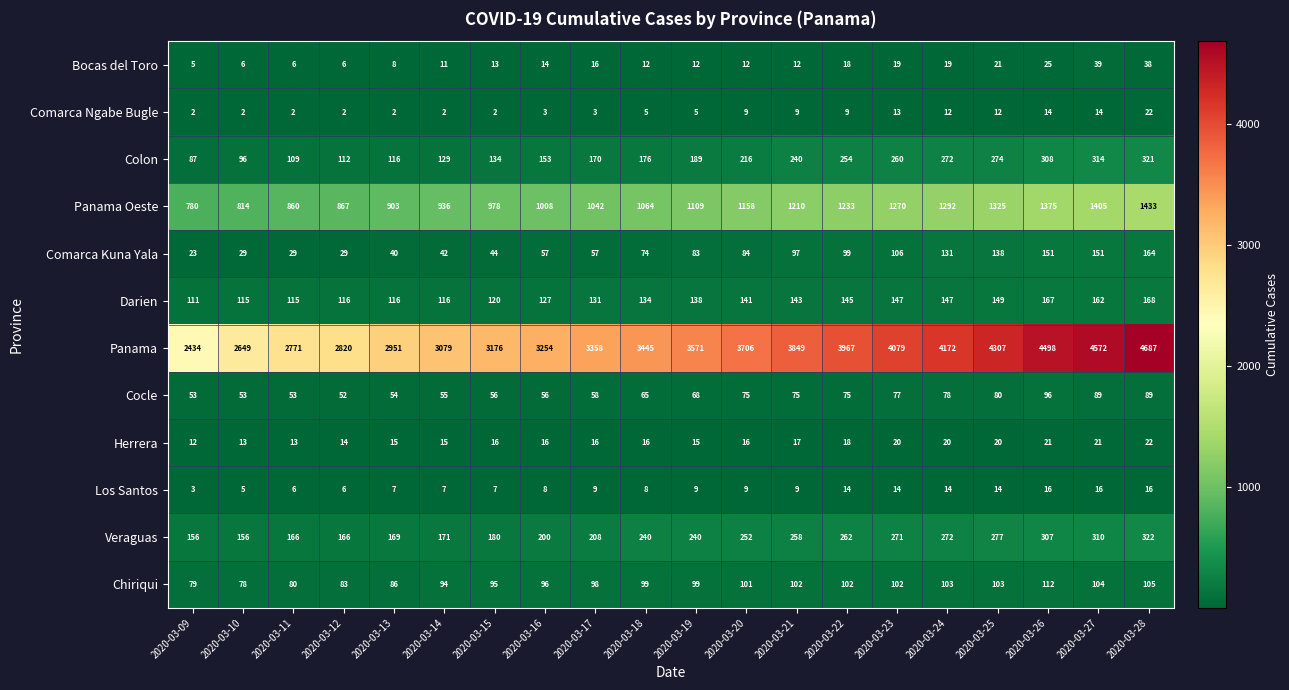

What is the difference between the highest and lowest values at 2020-03-27?

4558